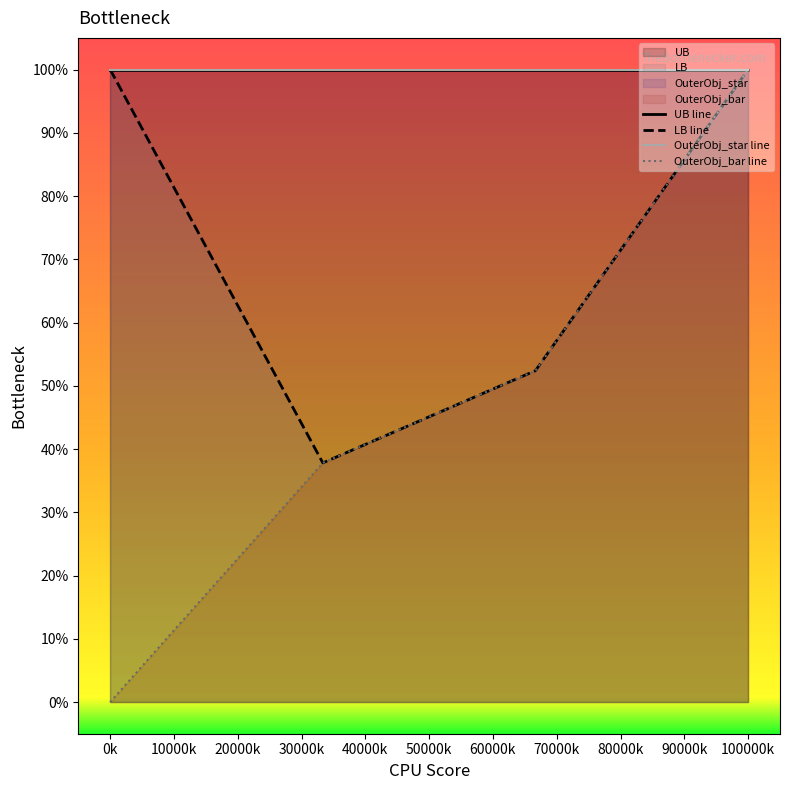

After their last crossing, which series has the higher values: LB or OuterObj_star?

LB